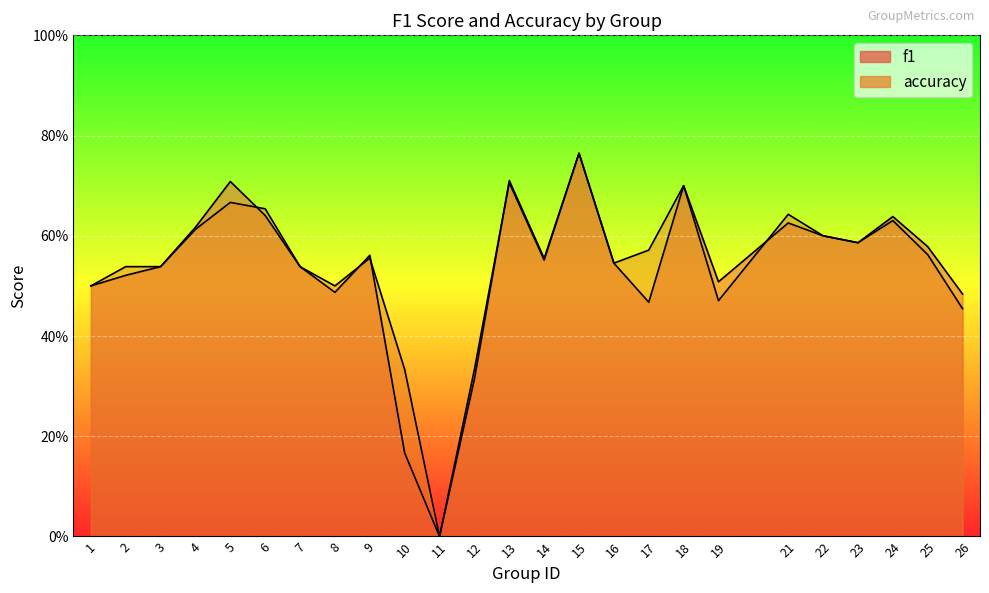

Reading left to right, what are all the values shown in this chart?

f1: 1=0.5	2=0.5	3=0.5	4=0.6	5=0.7	6=0.6	7=0.5	8=0.5	9=0.6	10=0.2	11=0.0	12=0.3	13=0.7	14=0.6	15=0.8	16=0.5	17=0.5	18=0.7	19=0.5	21=0.6	22=0.6	23=0.6	24=0.6	25=0.6	26=0.5
accuracy: 1=0.5	2=0.5	3=0.5	4=0.6	5=0.7	6=0.7	7=0.5	8=0.5	9=0.6	10=0.3	11=0.0	12=0.3	13=0.7	14=0.6	15=0.8	16=0.5	17=0.6	18=0.7	19=0.5	21=0.6	22=0.6	23=0.6	24=0.6	25=0.6	26=0.5